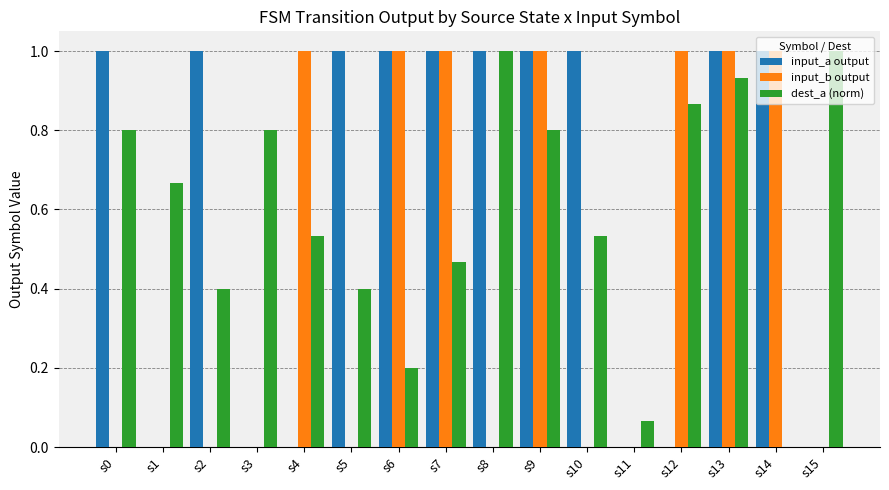

Are the bars grouped side by side (vs. stacked)?

Yes